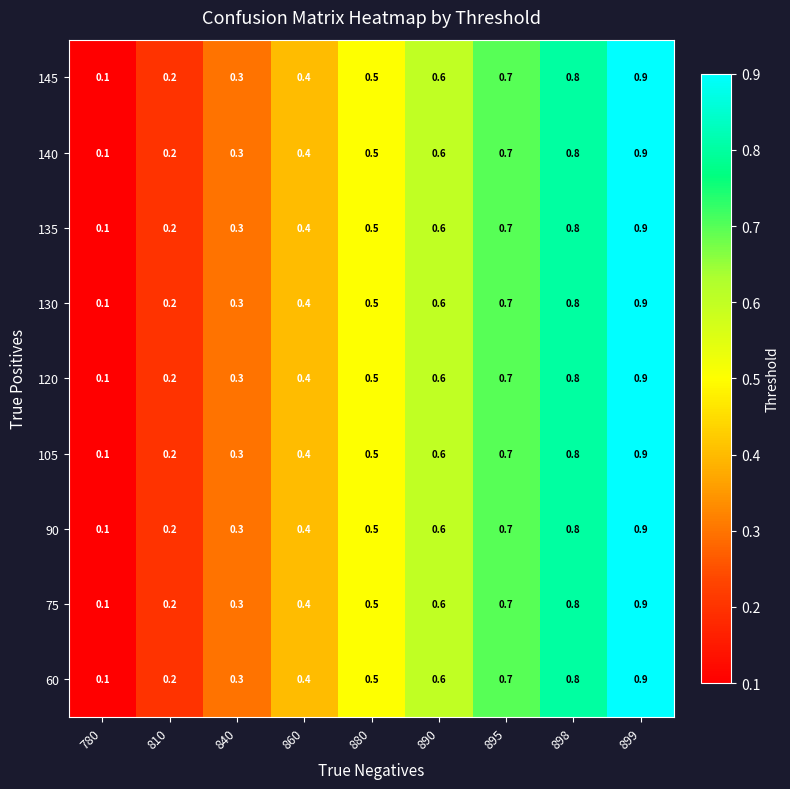

List the labels in order of 130 value, largest first.

899, 898, 895, 890, 880, 860, 840, 810, 780